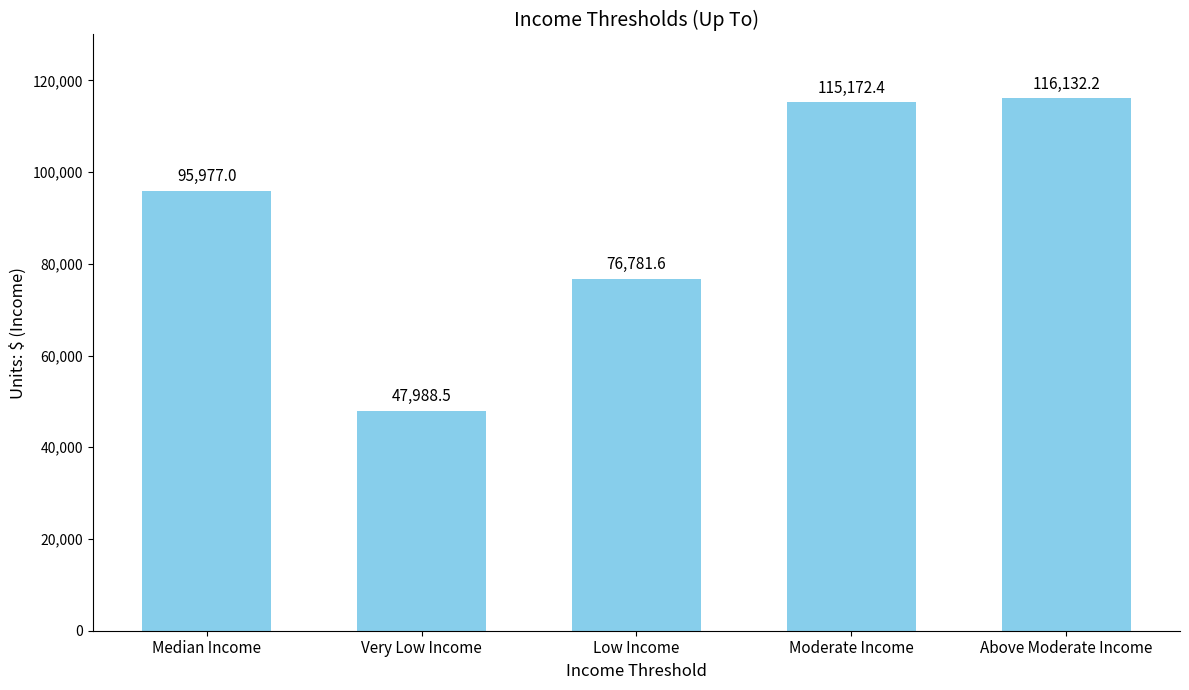

Rank the categories by value from highest to lowest.

Above Moderate Income, Moderate Income, Median Income, Low Income, Very Low Income